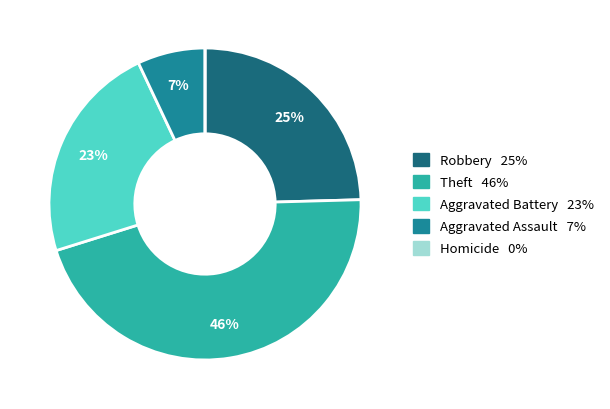

To the nearest percent, what is the difference between the largest and smallest slice percentages?

46%